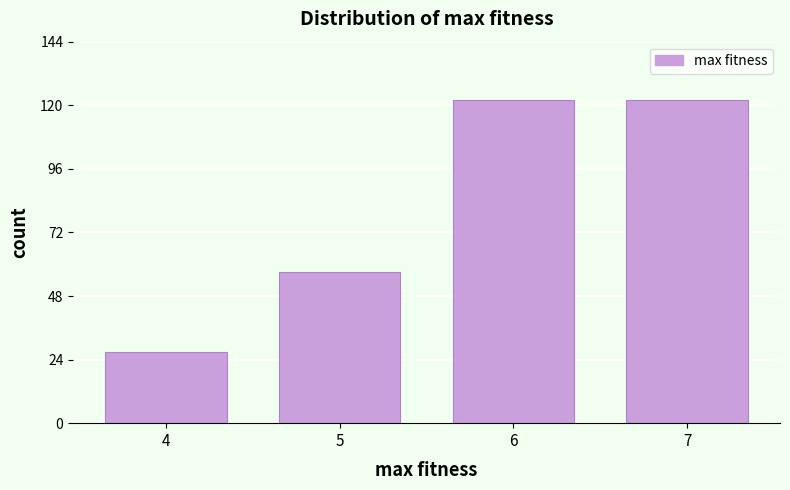

Reading left to right, transcribe all the data shown in this chart.

27	57	122	122